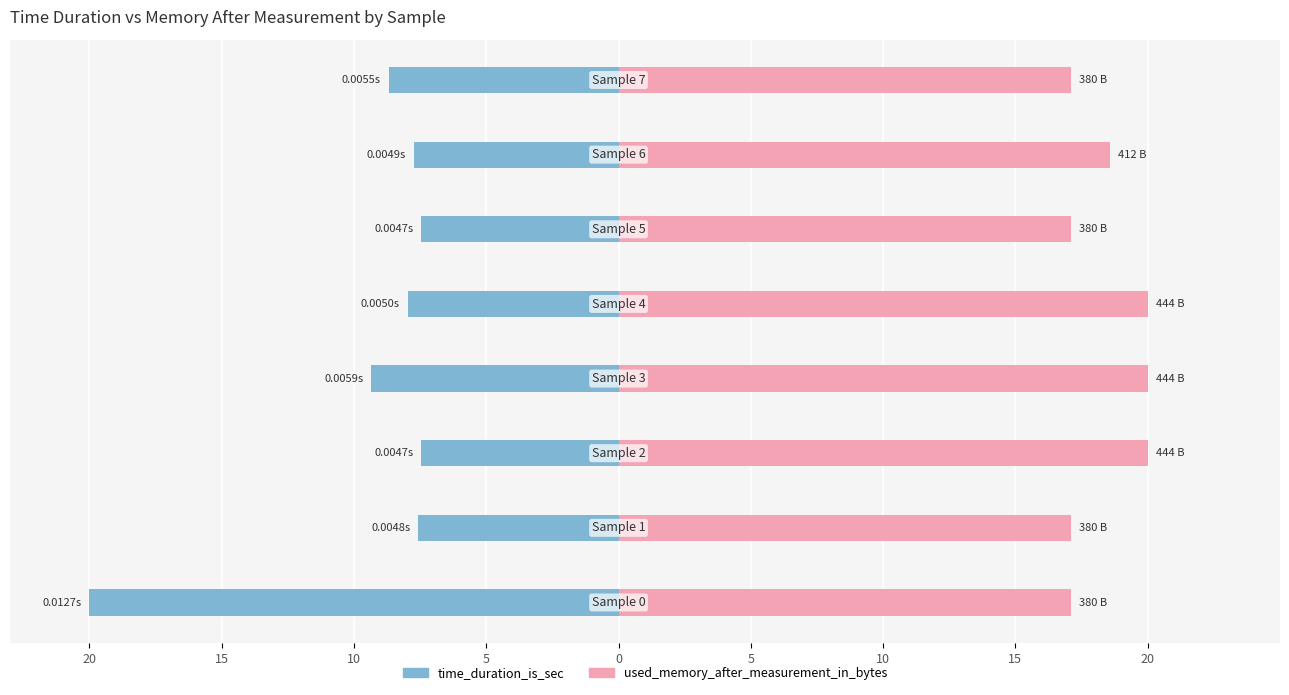

At how many categories does at least one series exceed 2?

8